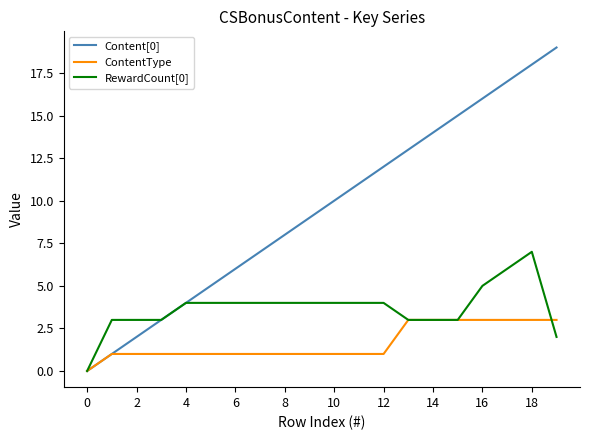

Which series has the largest range (max minus min)?

Content[0]